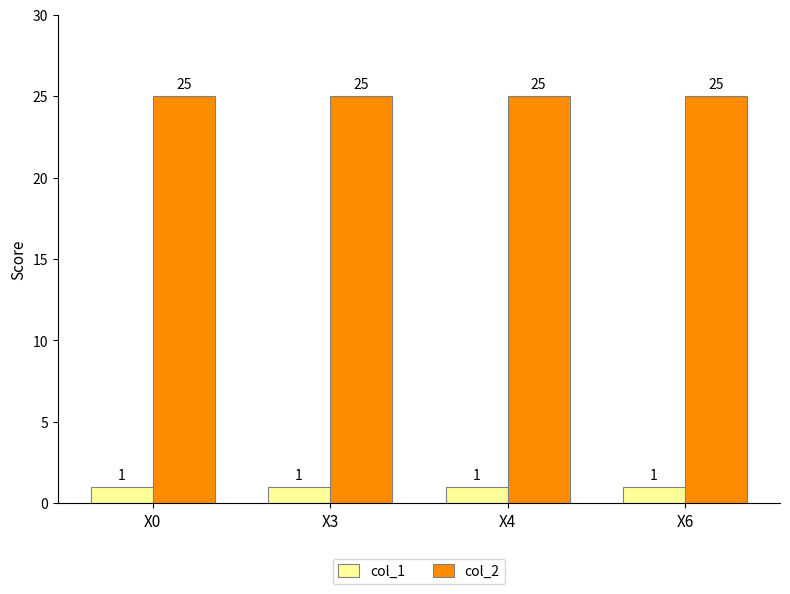

Reading left to right, transcribe all the data shown in this chart.

col_1: 1	1	1	1
col_2: 25	25	25	25